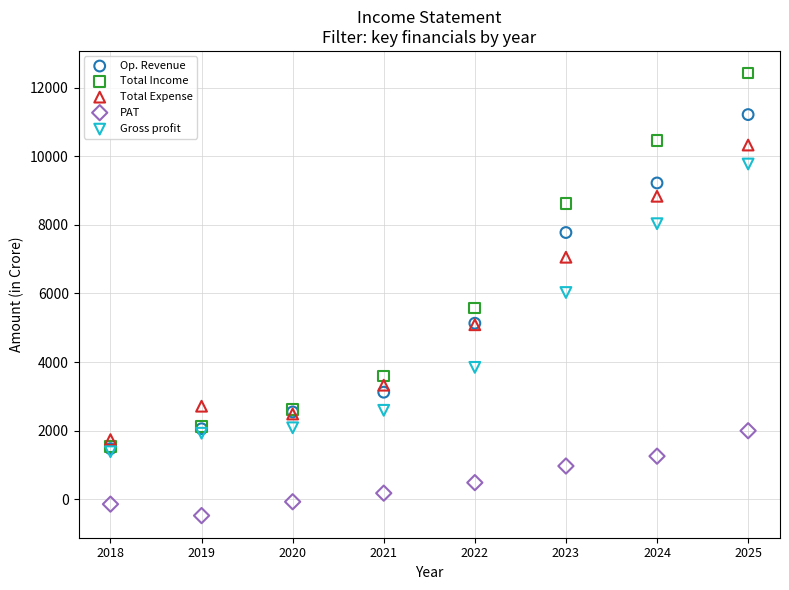

Which series reaches the minimum Y coordinate?

PAT